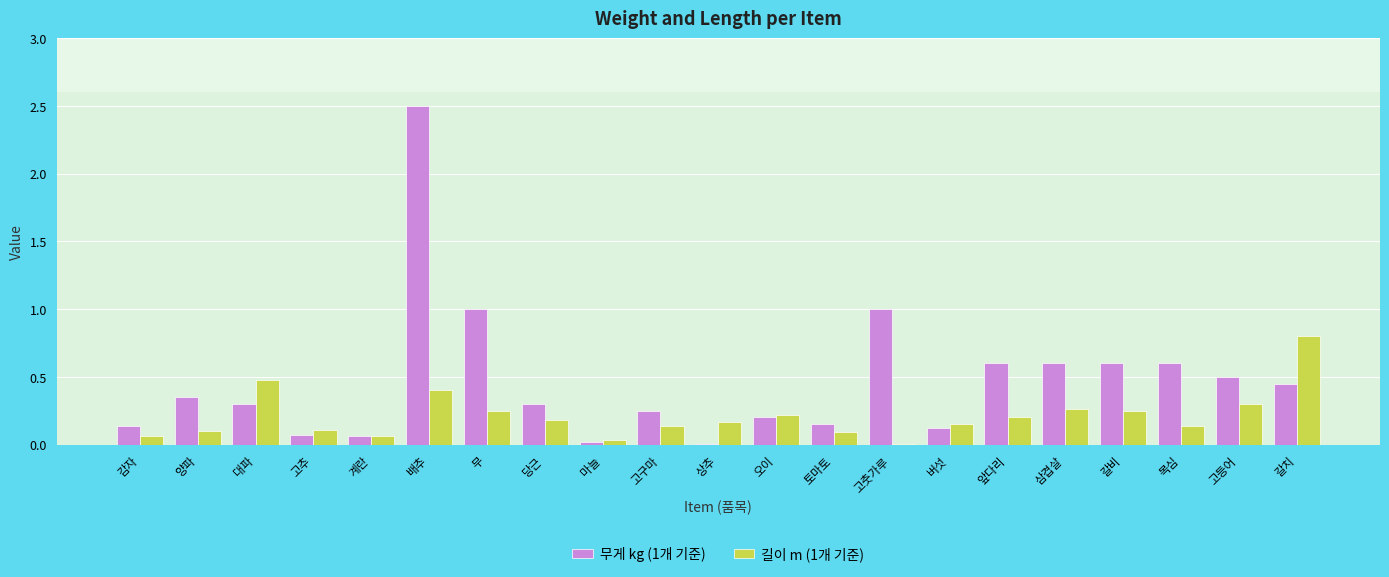

What is the sum of the 무게 kg (1개 기준) values at 목심 and 대파?

0.9